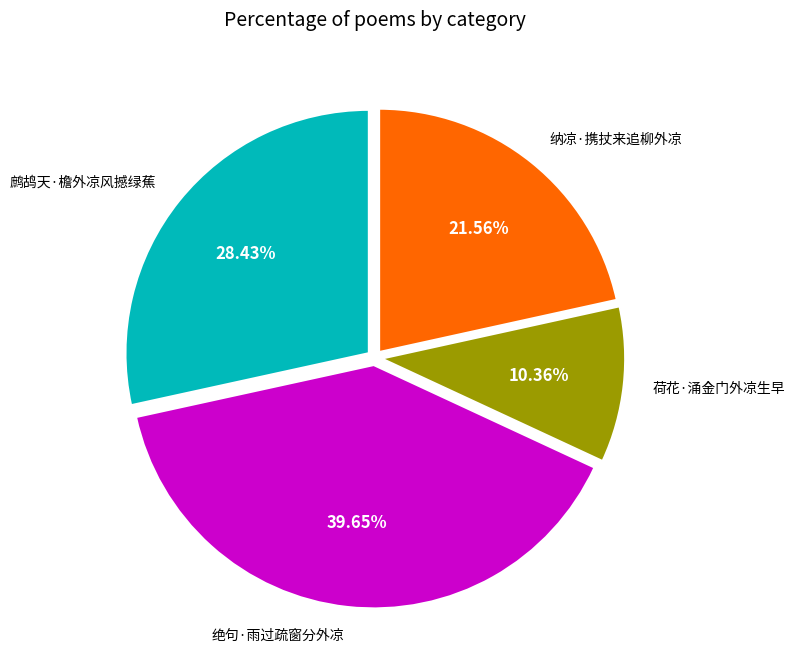

Is there any slice that represents more than half of the pie?

No